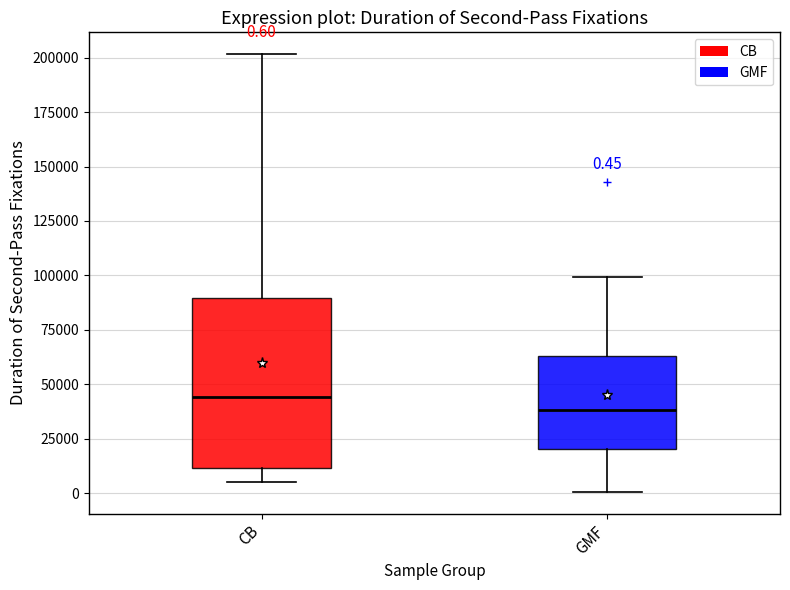

Which box's median line is the lowest?

GMF